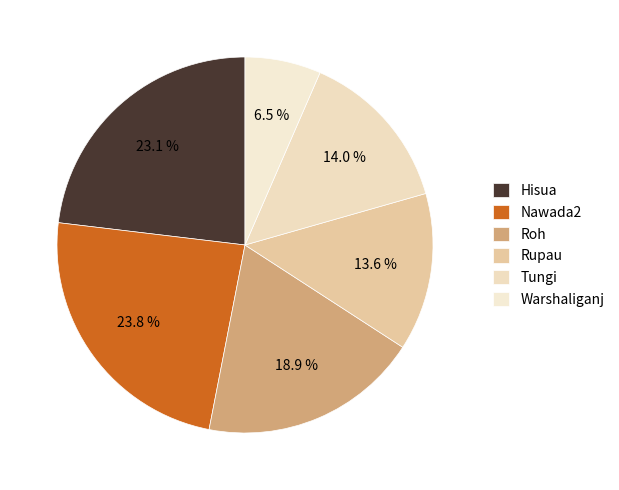

To the nearest percent, what is the difference between the largest and smallest slice percentages?

17%